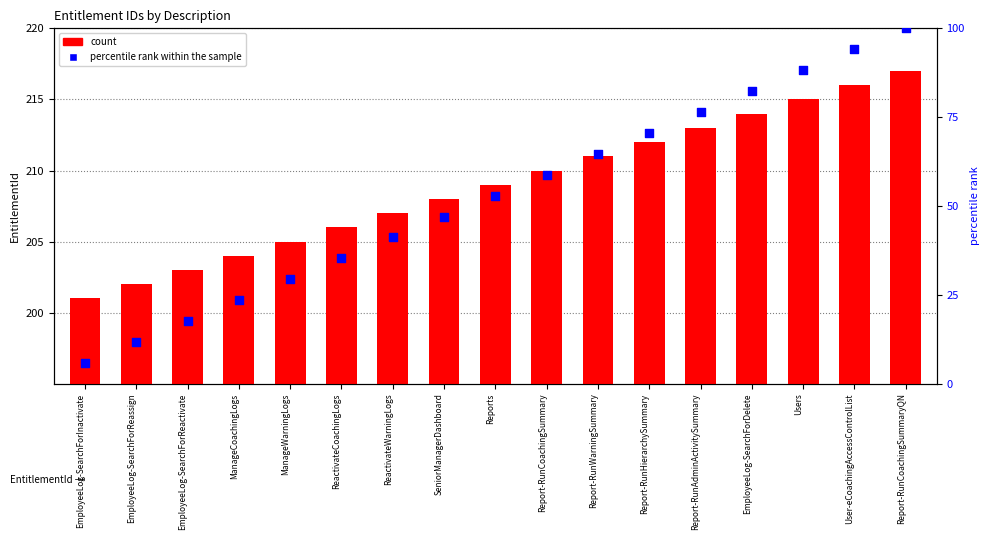

Which series reaches the maximum Y coordinate?

count